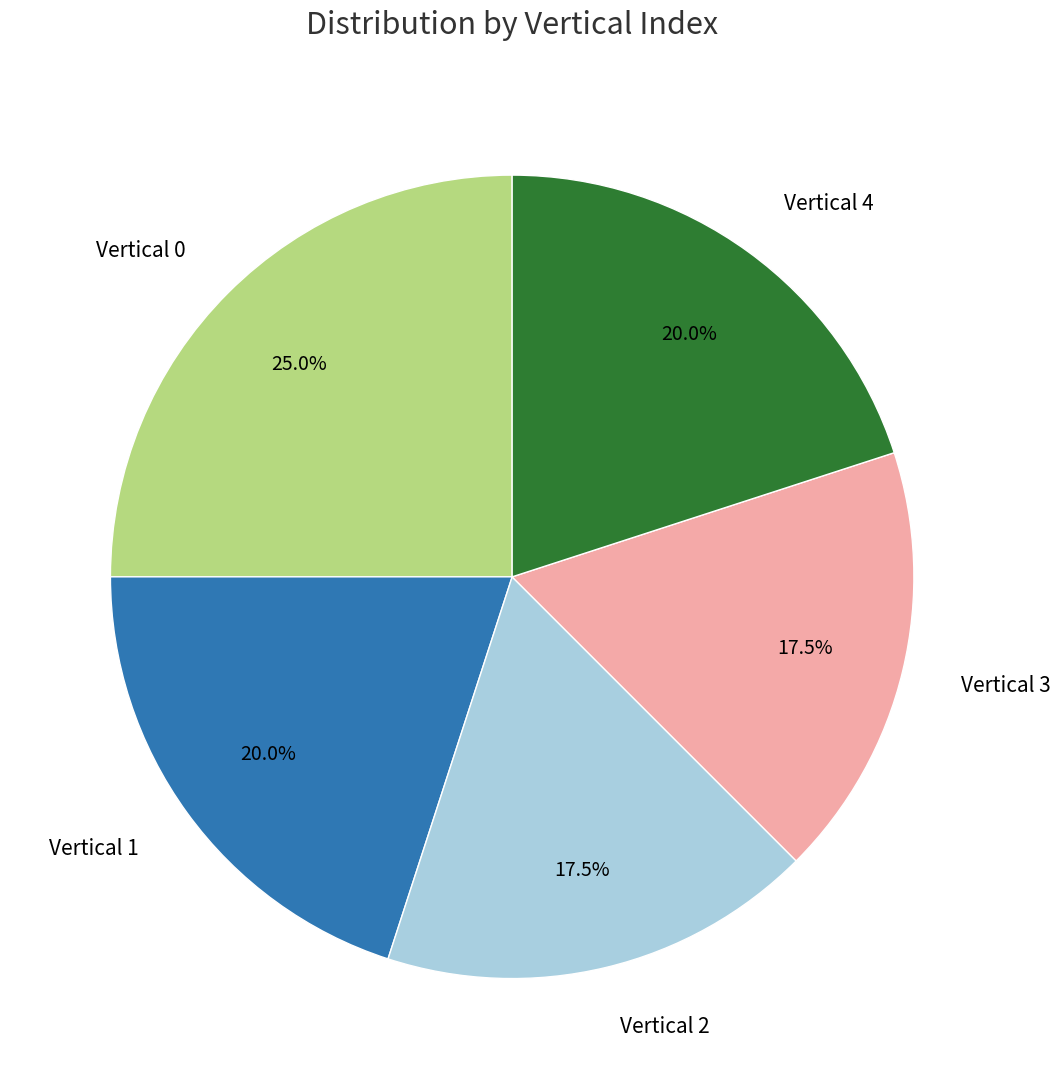

How many segments does this pie chart have?

5